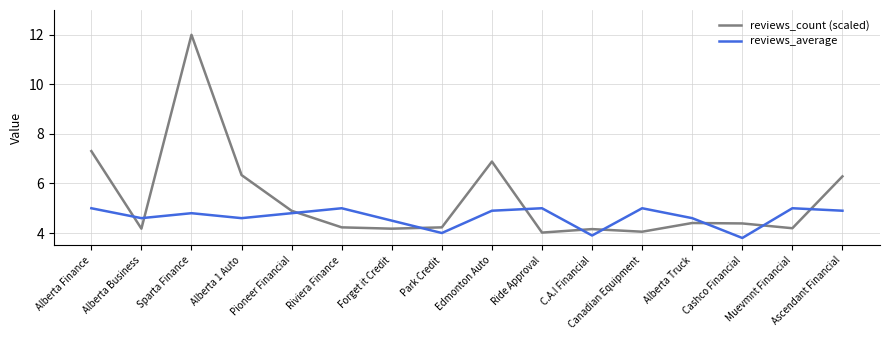

At which category is the sum across all series the highest?

Sparta Finance